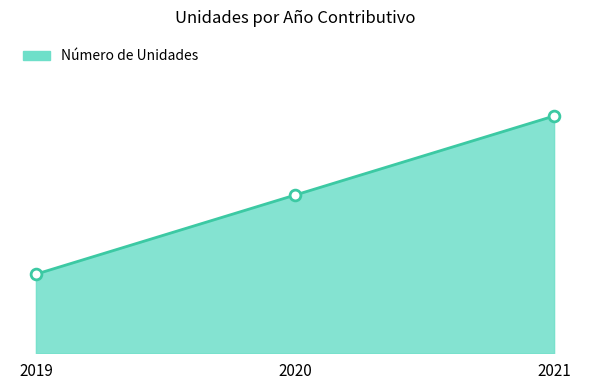

What is the ratio of the value at 2021 to the value at 2019?

3.0